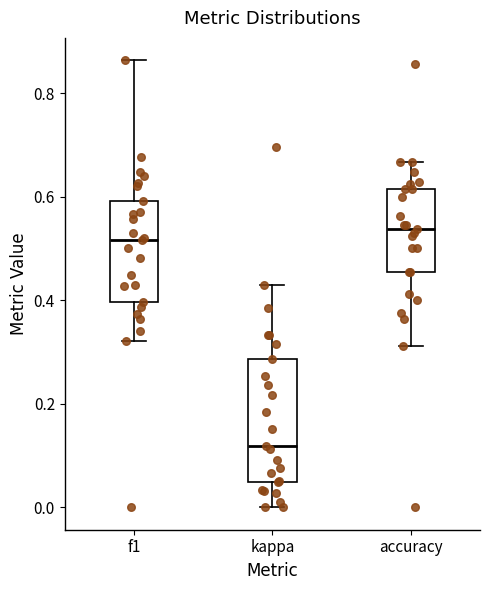

Comparing the boxes themselves (not the whiskers), which one is the tallest?

kappa